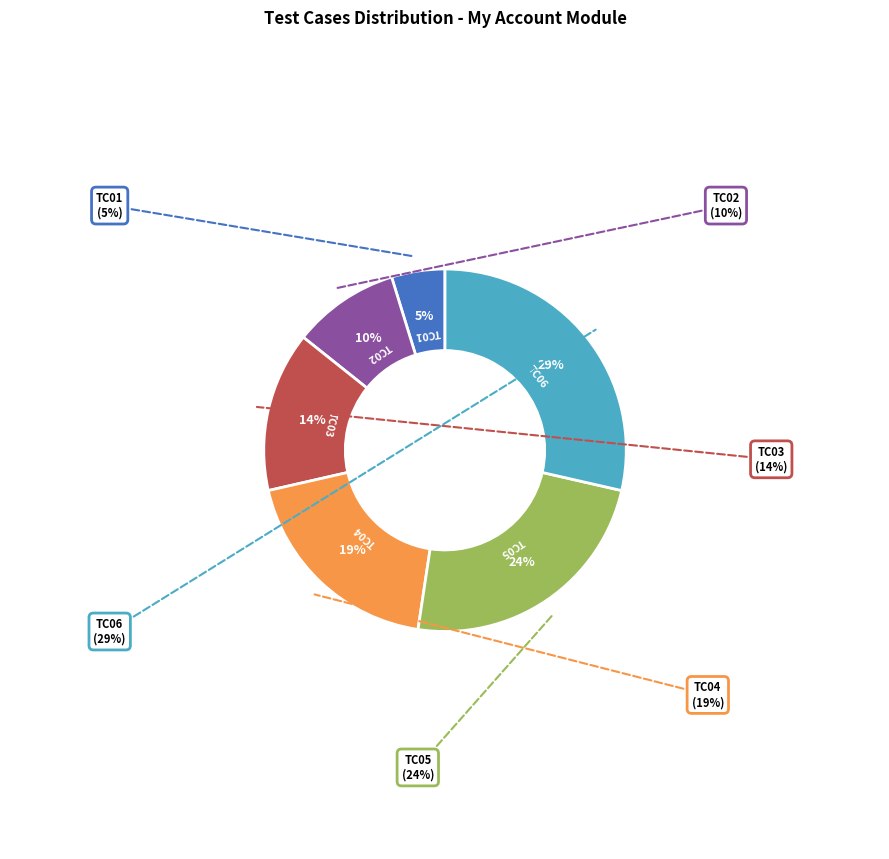

To the nearest percent, what is the combined percentage of TC04 and TC01?

24%